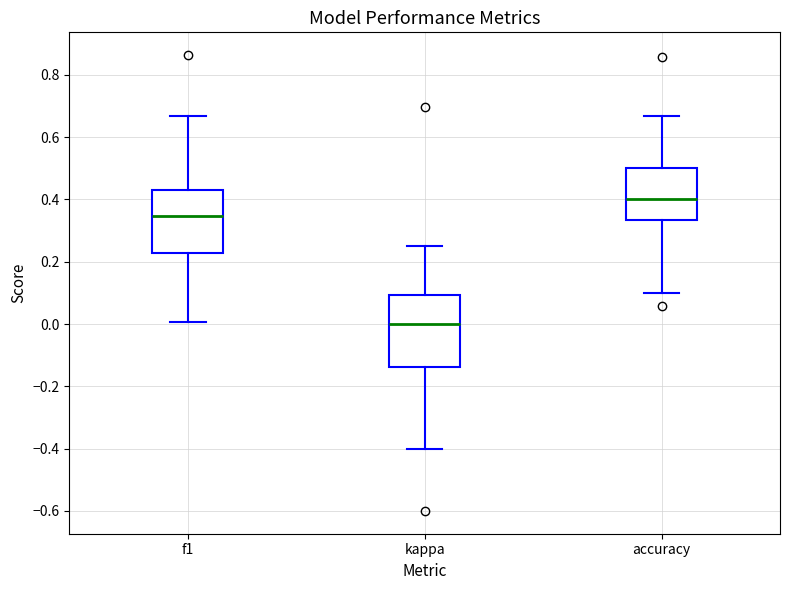

Reading left to right, transcribe this box plot: for each box, give where its median line is, the range the box spans, and where its two whiskers end, as read against the y-axis. The values are not printed on the chart, so give them approximately, as read against the axis.

f1: median 0.34, box 0.22 to 0.44, whiskers 0.00 to 0.66
kappa: median 0.00, box -0.14 to 0.10, whiskers -0.40 to 0.26
accuracy: median 0.40, box 0.34 to 0.50, whiskers 0.10 to 0.66